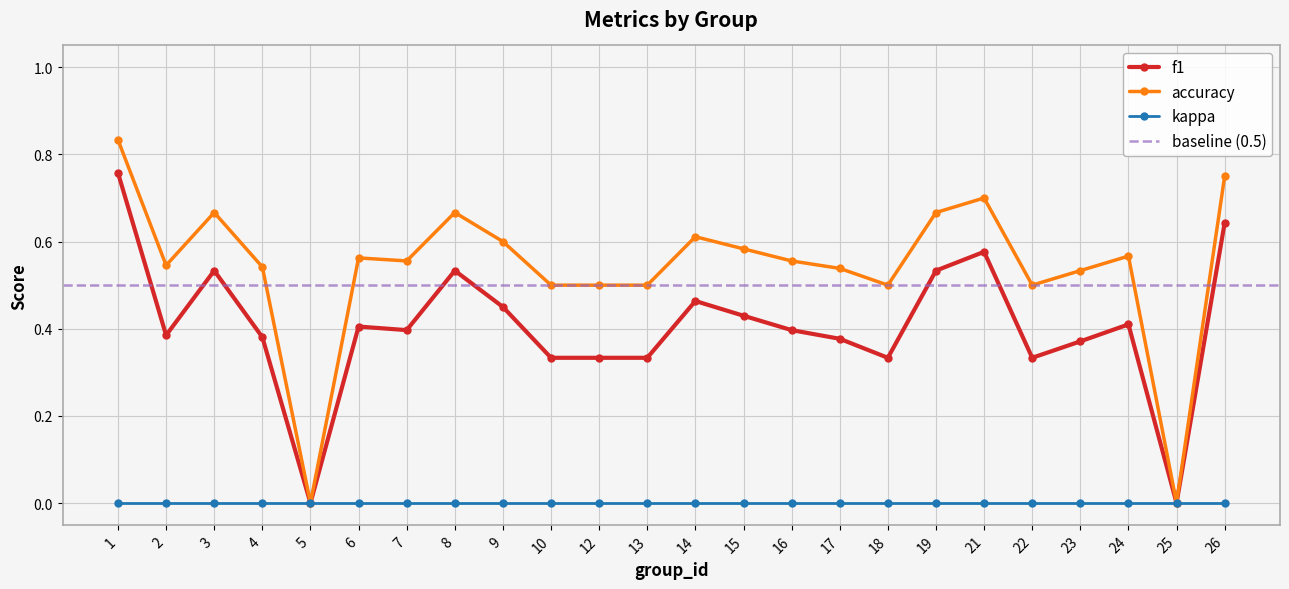

Is the value of accuracy at 13 greater than the value of kappa at 23?

Yes